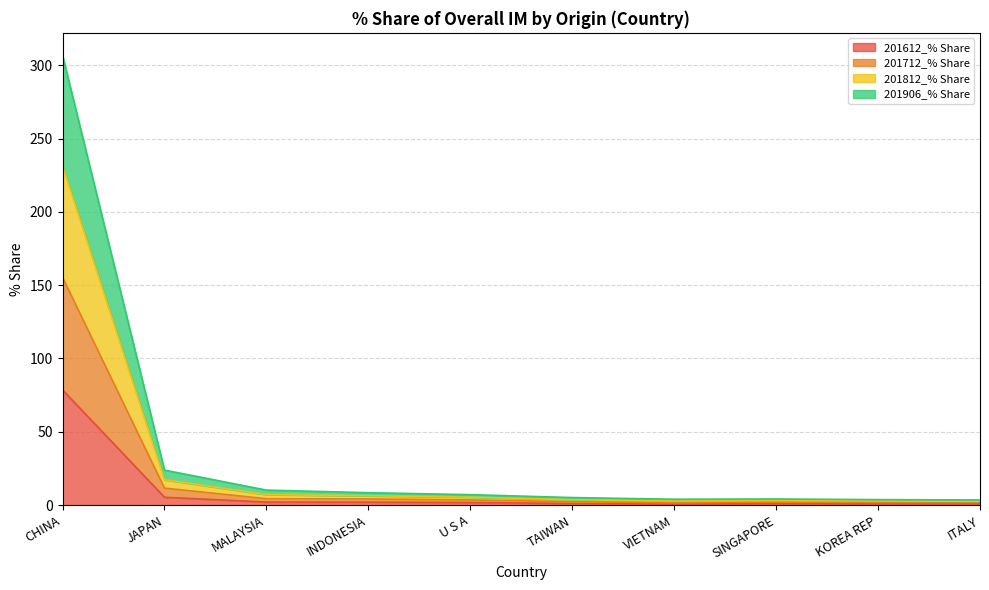

What is the approximate value of 201612_% Share at U S A?

1.8